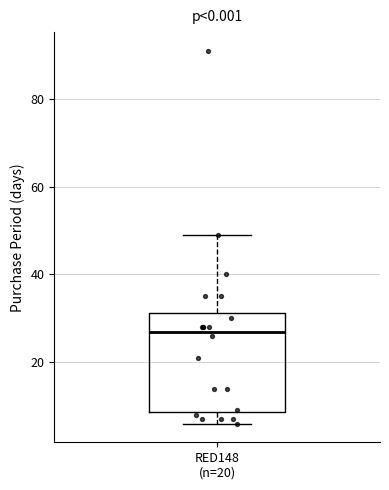

Where does the lower whisker of the box for RED148 (n=20) end on the y-axis? The values are not printed on the chart, so give them approximately, as read against the axis.

6